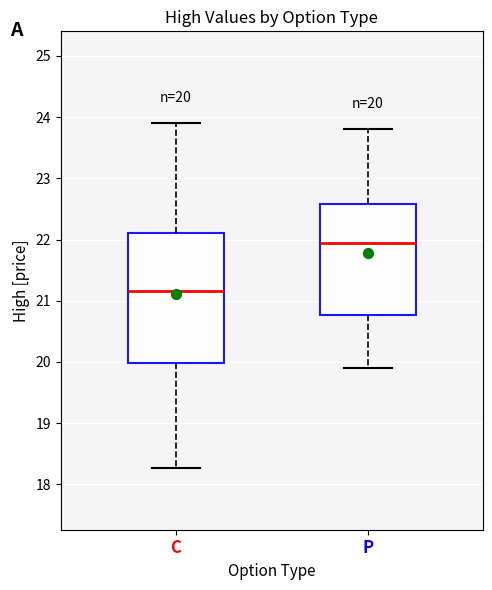

Which box's median line is the lowest?

C